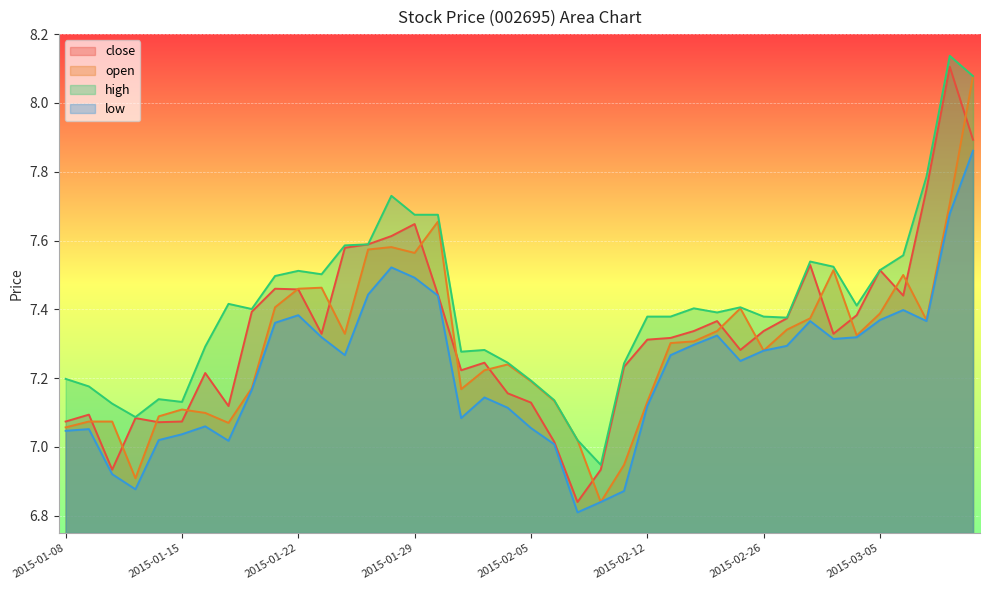

Does the chart display data point markers on the line(s)?

No